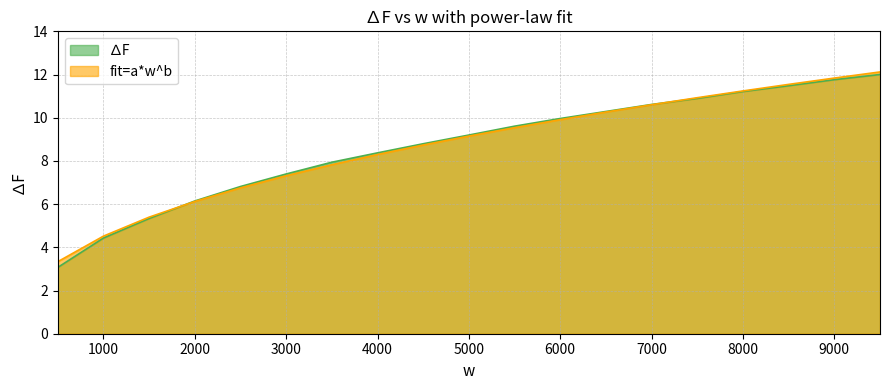

Between 2000 and 500, which is larger?

2000